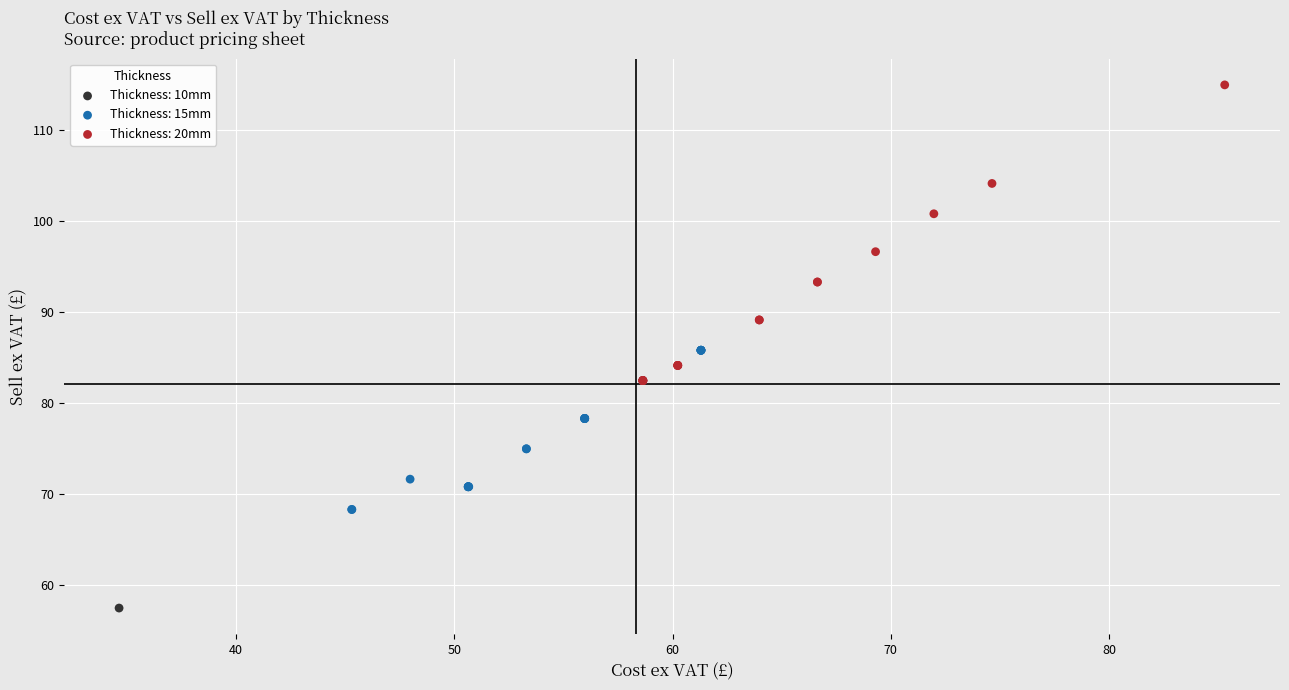

What are all the series names shown in the legend?

Thickness: 10mm, Thickness: 15mm, Thickness: 20mm